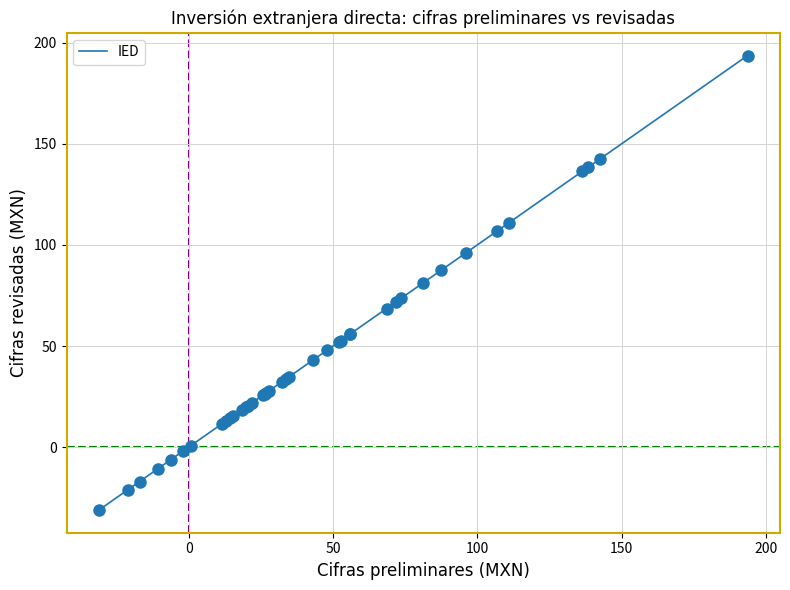

What is the smallest value displayed?

-31.1